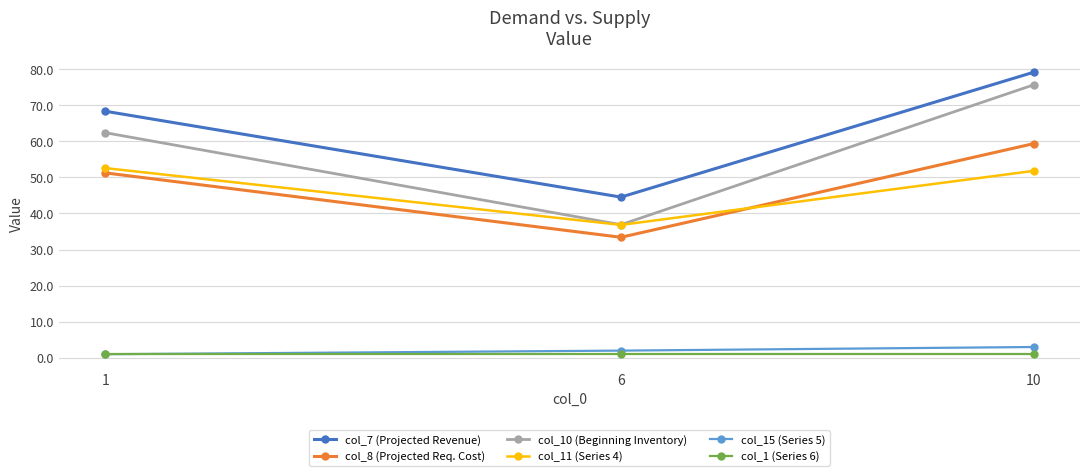

How many distinct data groups are displayed?

6